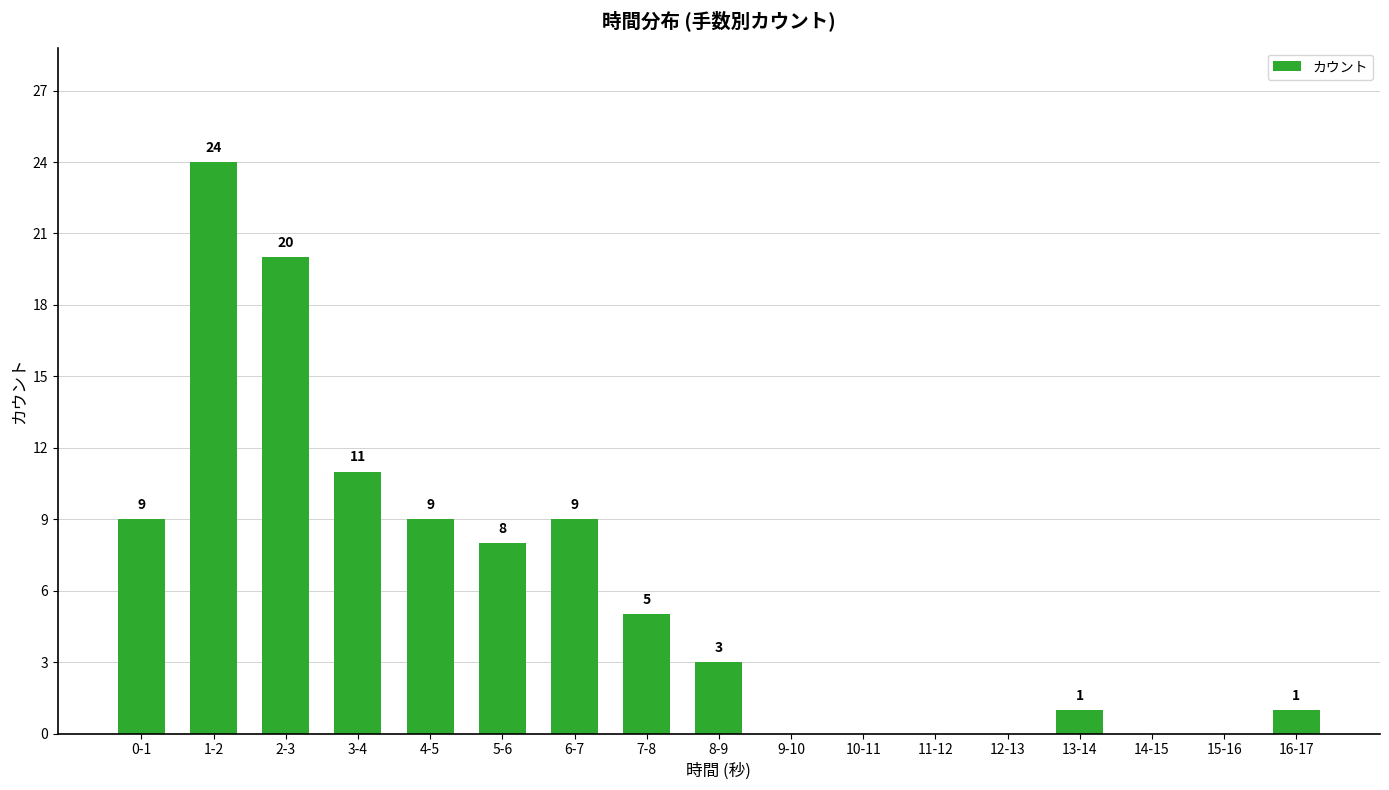

Where is the data nearest to the value 12?

3-4